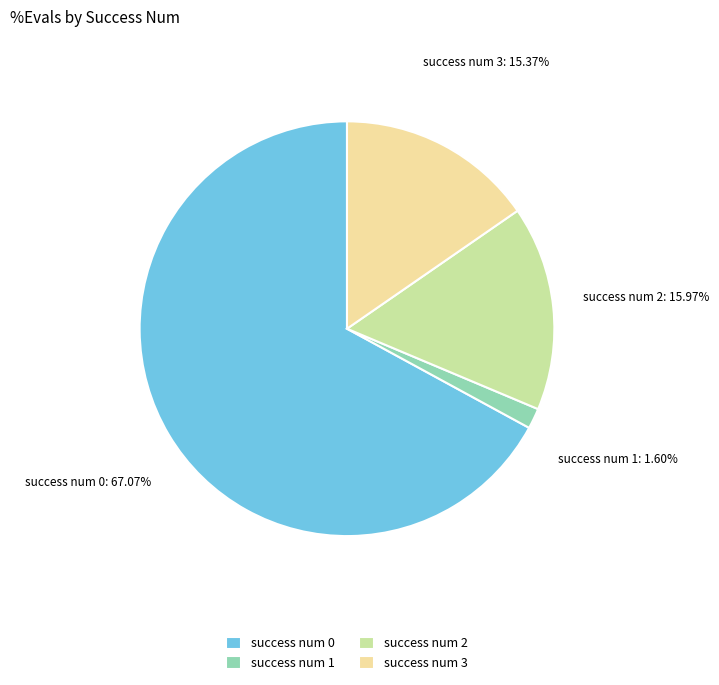

Is there a majority slice in this chart?

Yes